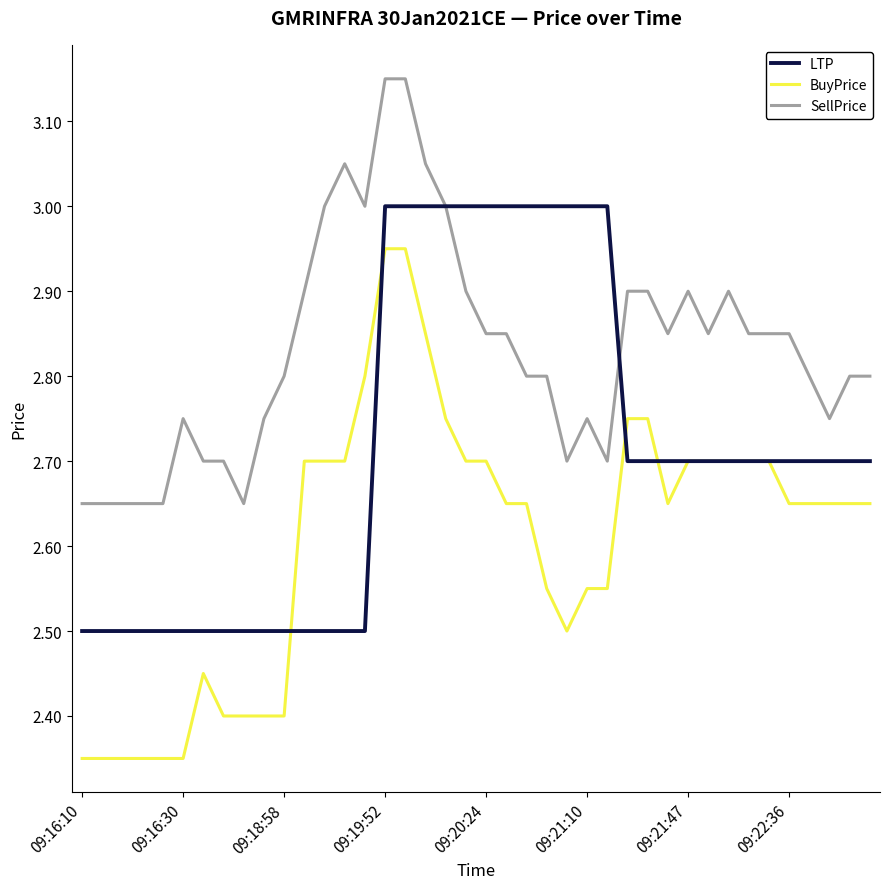

Which series ends up on top after the final intersection of LTP and BuyPrice?

LTP